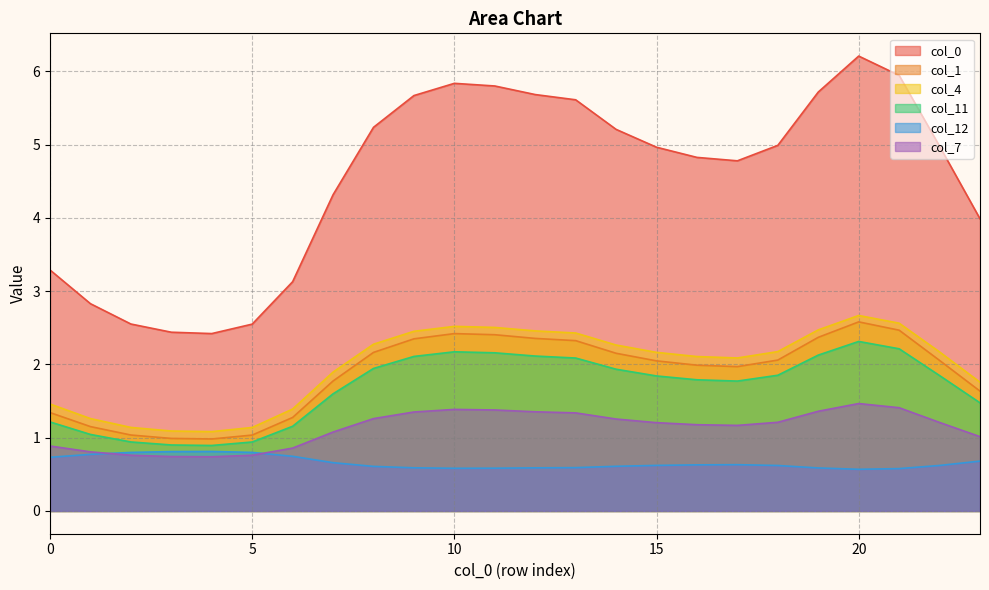

Reading left to right, what are all the values shown in this chart?

0: 0=3.3	1=2.8	2=2.6	3=2.4	4=2.4	5=2.5	6=3.1	7=4.3	8=5.2	9=5.7	10=5.8	11=5.8	12=5.7	13=5.6	14=5.2	15=5.0	16=4.8	17=4.8	18=5.0	19=5.7	20=6.2	21=5.9	22=5.0	23=4.0
1: 0=1.3	1=1.2	2=1.0	3=1.0	4=1.0	5=1.0	6=1.3	7=1.8	8=2.2	9=2.3	10=2.4	11=2.4	12=2.4	13=2.3	14=2.2	15=2.0	16=2.0	17=2.0	18=2.1	19=2.4	20=2.6	21=2.5	22=2.1	23=1.6
4: 0=1.5	1=1.3	2=1.1	3=1.1	4=1.1	5=1.1	6=1.4	7=1.9	8=2.3	9=2.5	10=2.5	11=2.5	12=2.5	13=2.4	14=2.3	15=2.2	16=2.1	17=2.1	18=2.2	19=2.5	20=2.7	21=2.6	22=2.2	23=1.8
11: 0=1.2	1=1.0	2=0.9	3=0.9	4=0.9	5=0.9	6=1.2	7=1.6	8=1.9	9=2.1	10=2.2	11=2.2	12=2.1	13=2.1	14=1.9	15=1.8	16=1.8	17=1.8	18=1.9	19=2.1	20=2.3	21=2.2	22=1.8	23=1.5
12: 0=0.7	1=0.8	2=0.8	3=0.8	4=0.8	5=0.8	6=0.7	7=0.7	8=0.6	9=0.6	10=0.6	11=0.6	12=0.6	13=0.6	14=0.6	15=0.6	16=0.6	17=0.6	18=0.6	19=0.6	20=0.6	21=0.6	22=0.6	23=0.7
7: 0=0.9	1=0.8	2=0.8	3=0.7	4=0.7	5=0.8	6=0.9	7=1.1	8=1.3	9=1.4	10=1.4	11=1.4	12=1.4	13=1.3	14=1.3	15=1.2	16=1.2	17=1.2	18=1.2	19=1.4	20=1.5	21=1.4	22=1.2	23=1.0